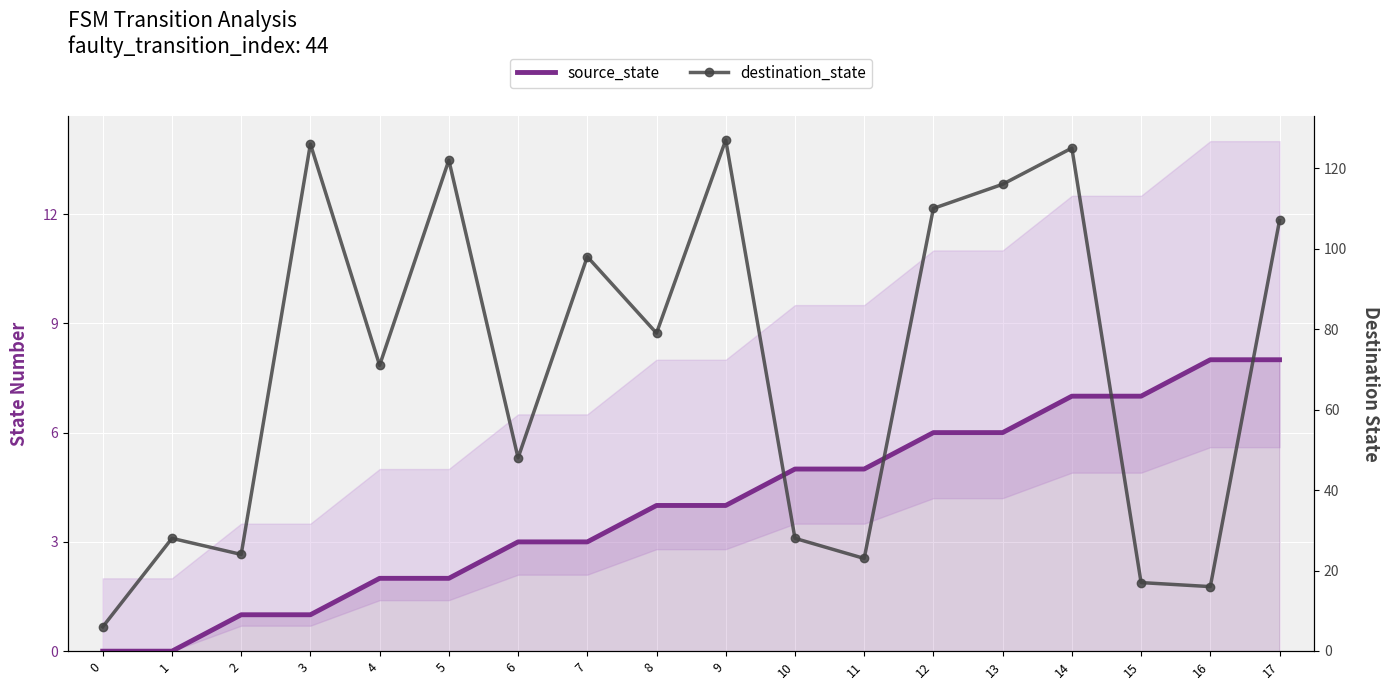

How many values in the source_state series exceed 4?

8